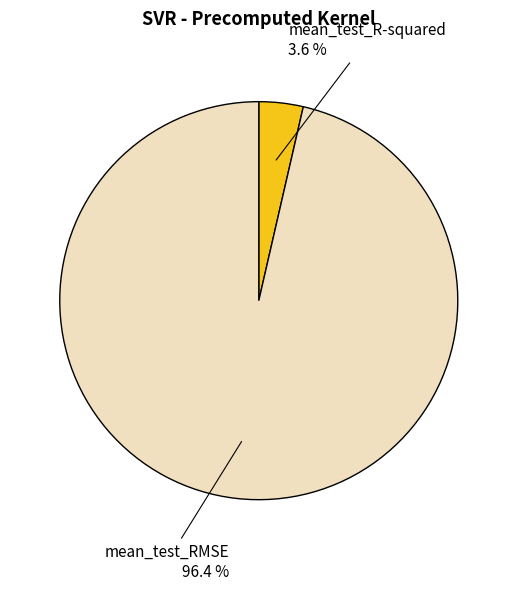

To the nearest percent, what is the difference between the mean_test_R-squared and mean_test_RMSE slice percentages?

93%